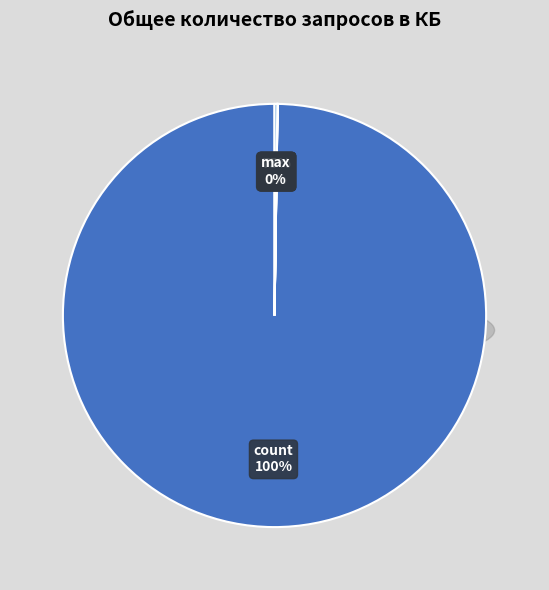

What is the largest slice in the pie chart?

count